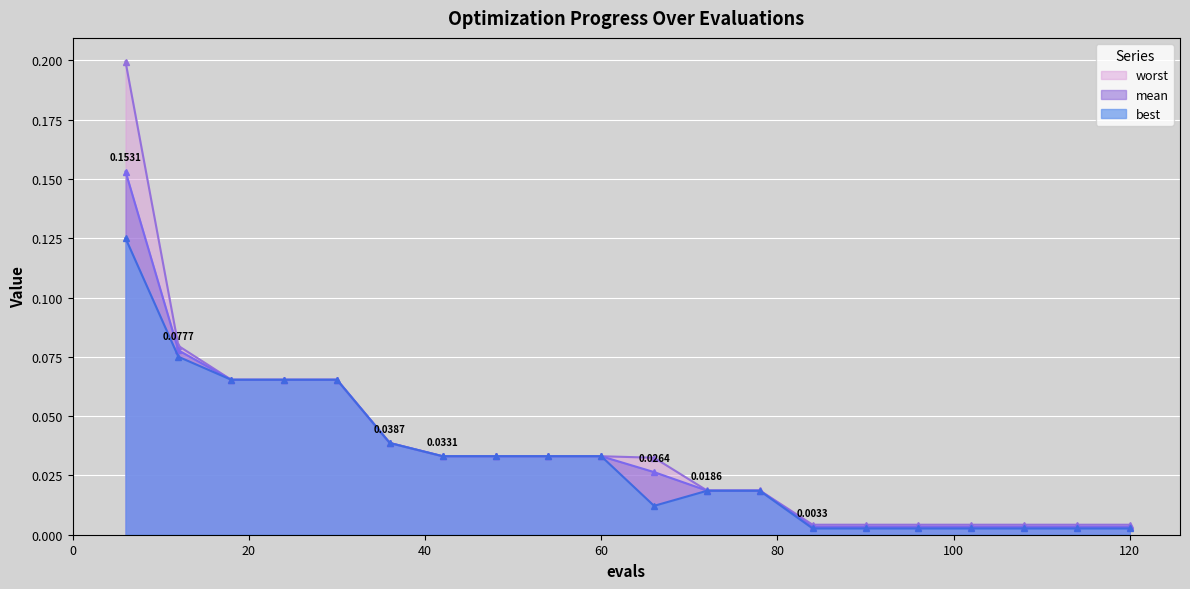

At how many categories does at least one series exceed 0?

20